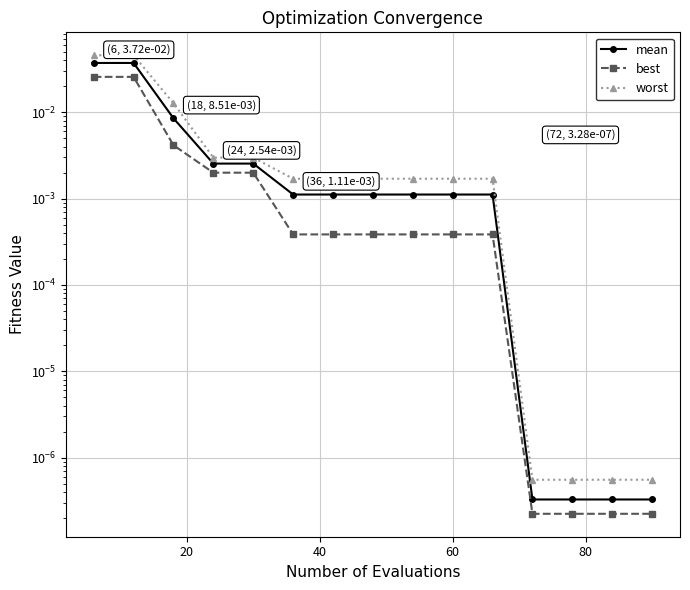

How many series are shown in this chart?

3